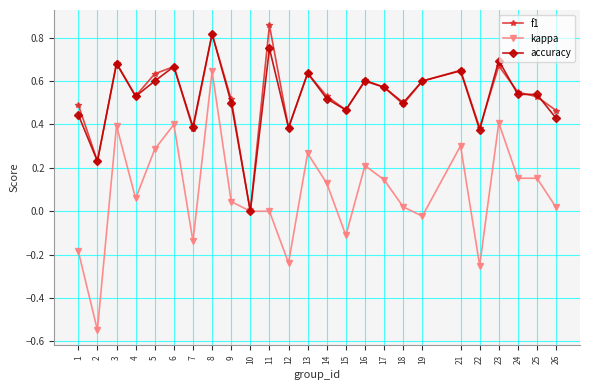

Count the number of data series in this chart.

3